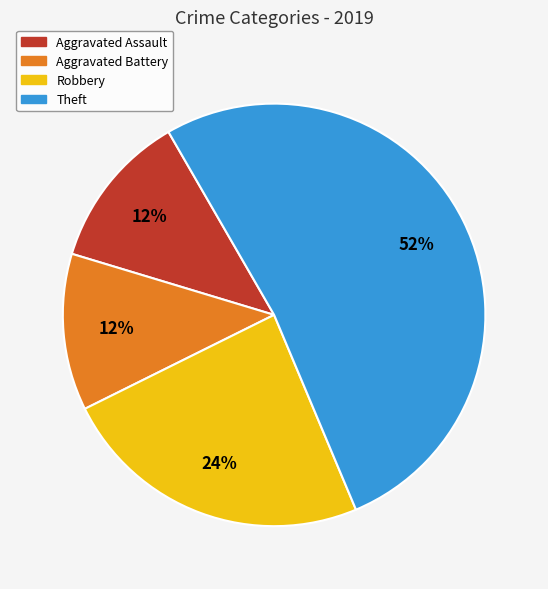

To the nearest percent, what is the combined percentage of Theft and Aggravated Battery?

64%